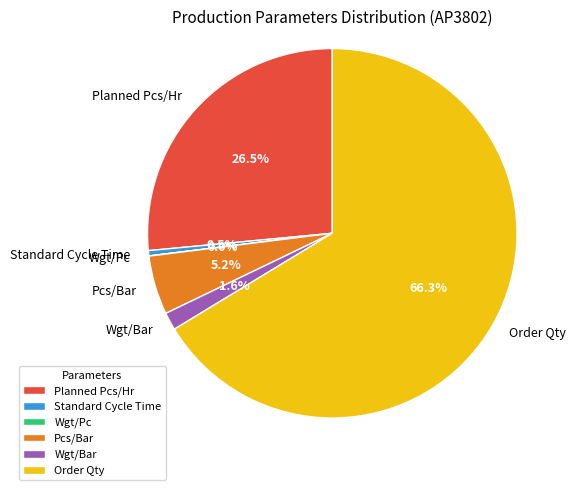

True or false: Order Qty accounts for 66% of the total.

True